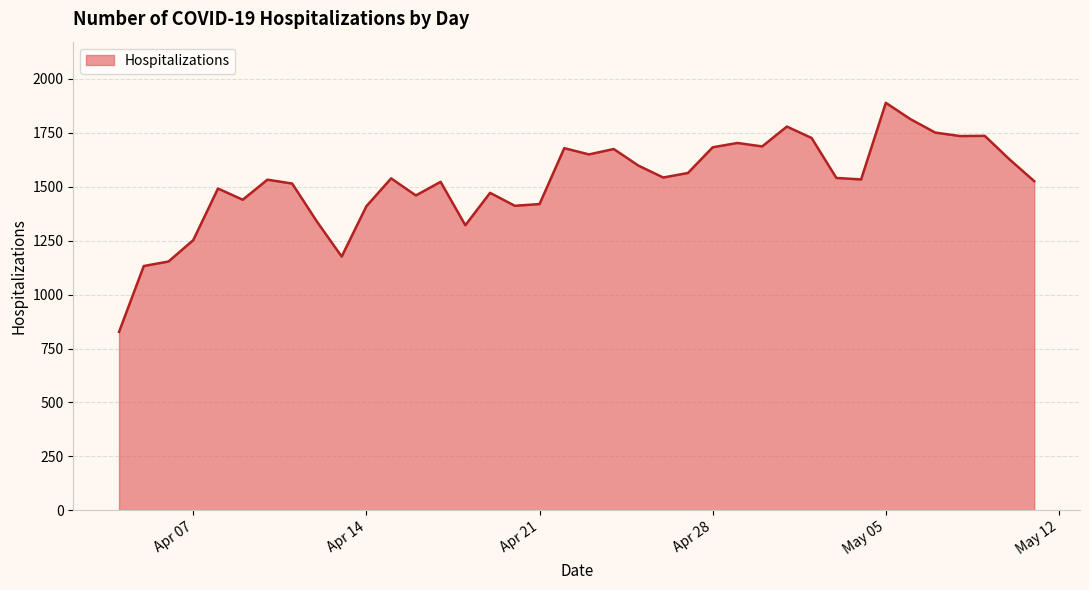

What is the difference between the maximum and minimum values?

1061